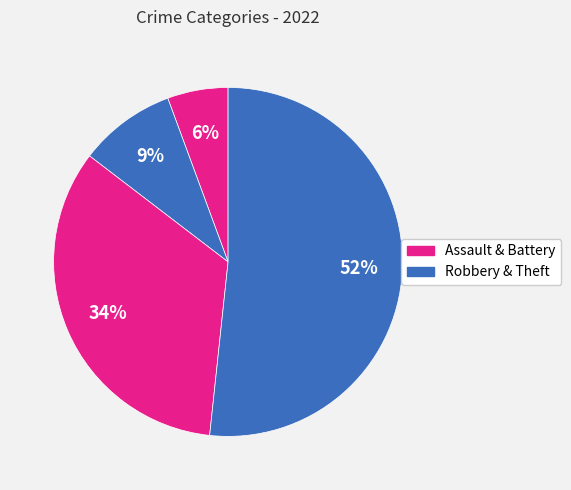

To the nearest percent, what is the average slice percentage?

25%